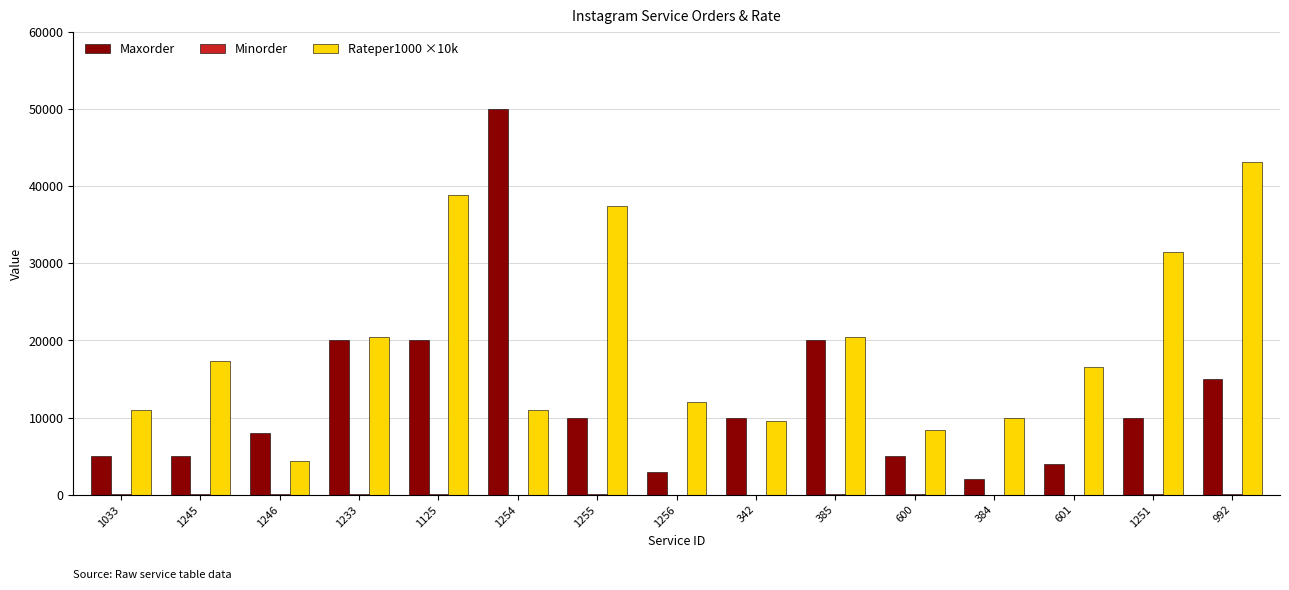

Which category has the highest value in the Maxorder series?

1254